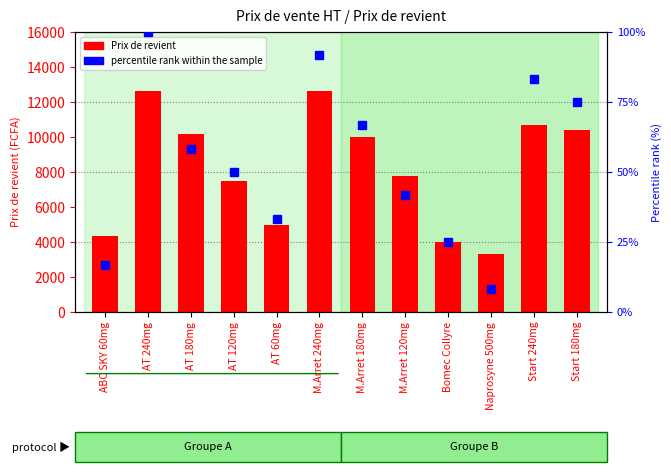

How many groups of bars are there?

12